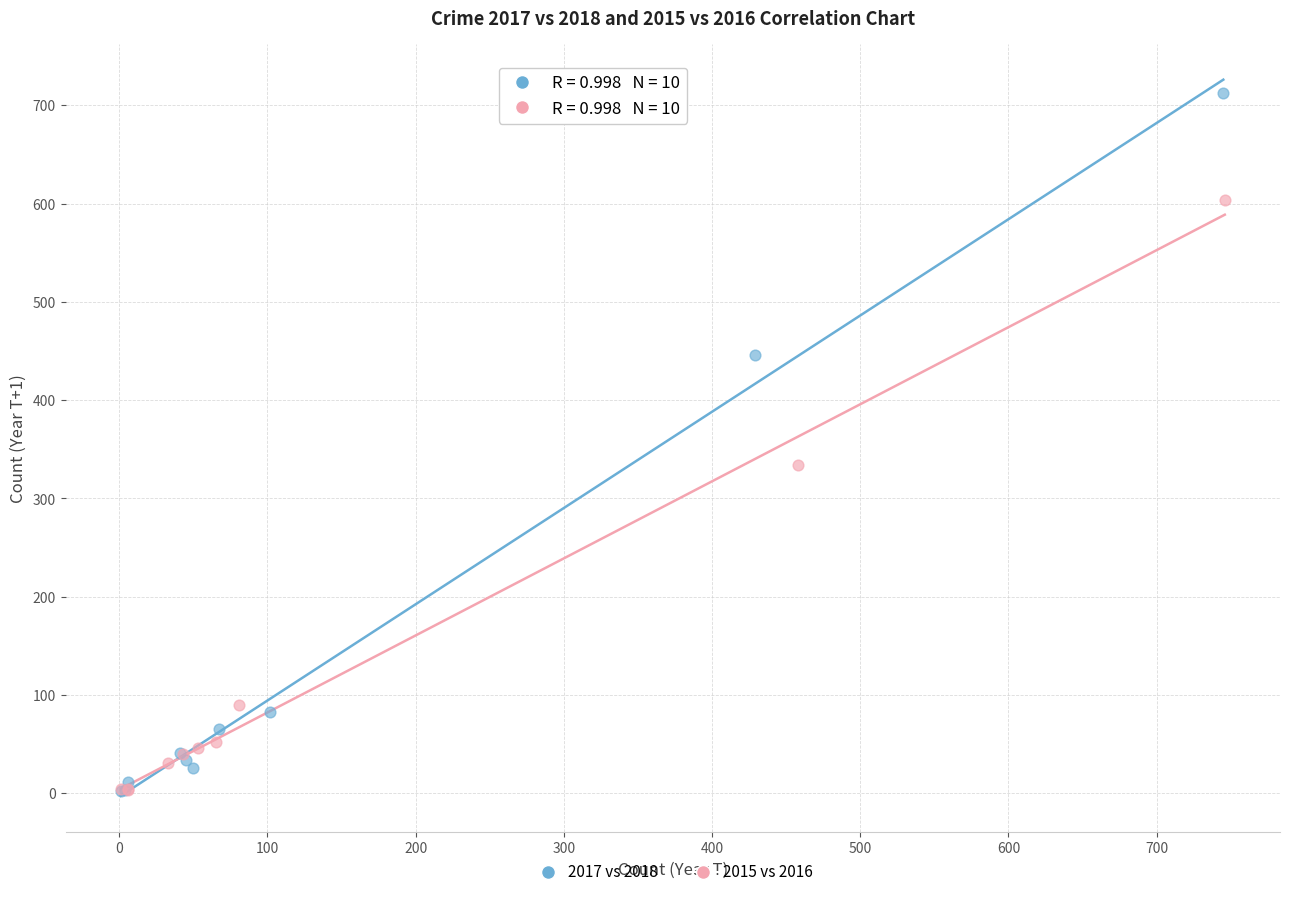

Which series has the widest spread of Y values?

2017 vs 2018